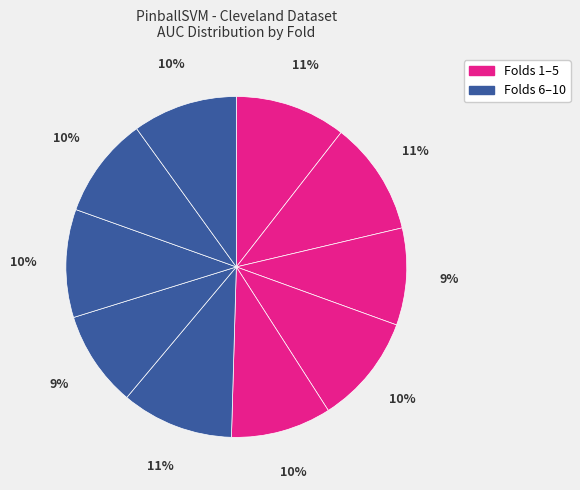

How many slices are in this pie chart?

10